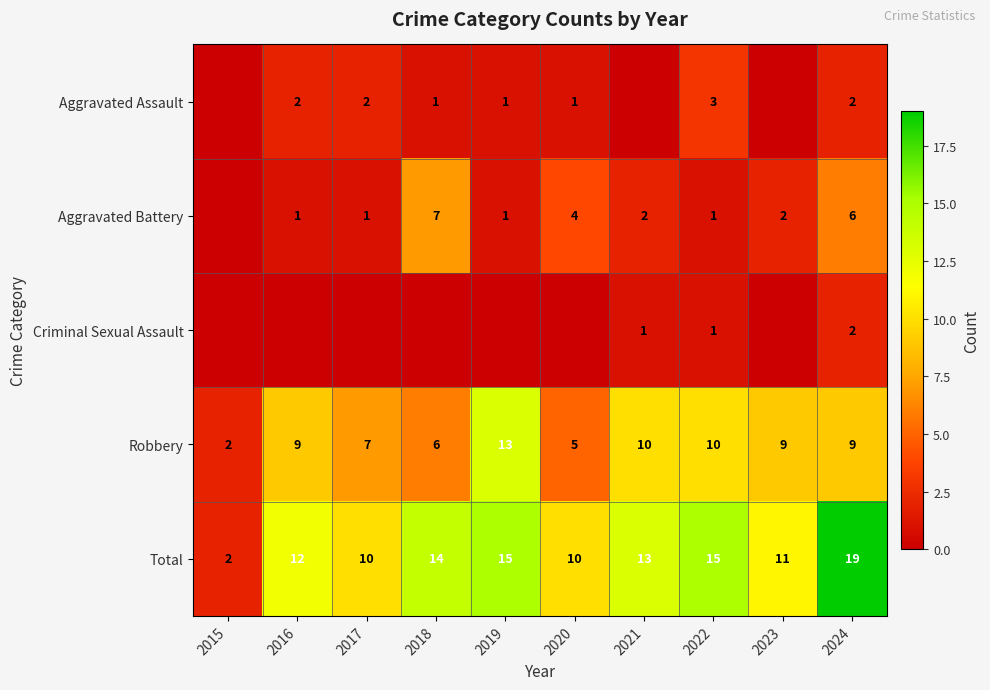

Is the value of Total at 2019 greater than the value of Aggravated Battery at 2016?

Yes